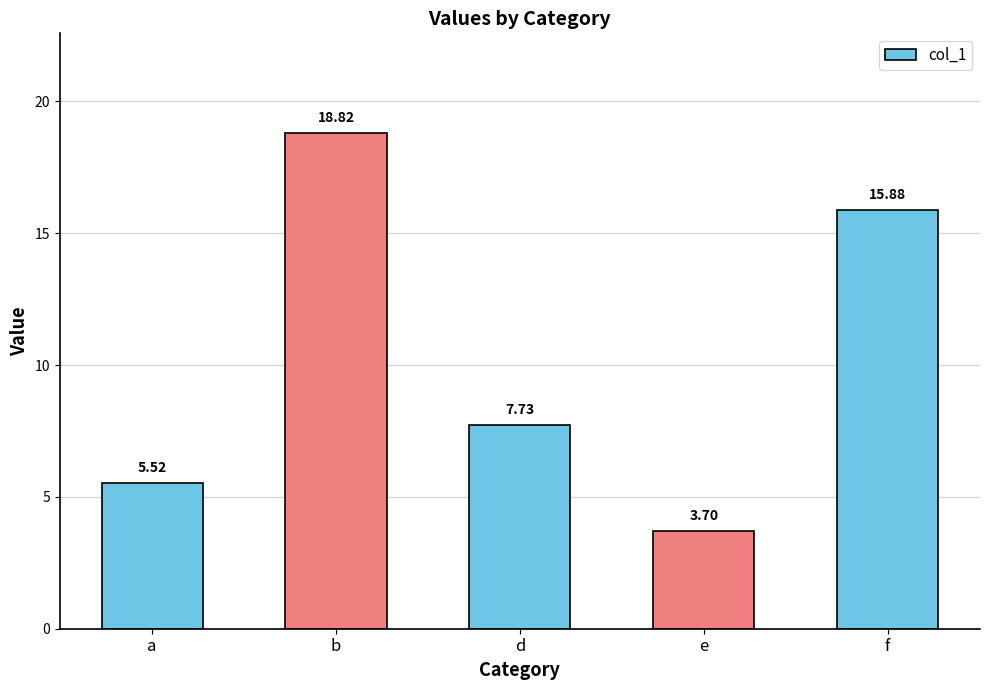

The chart shows a value of 18.8 at b. True or false?

True